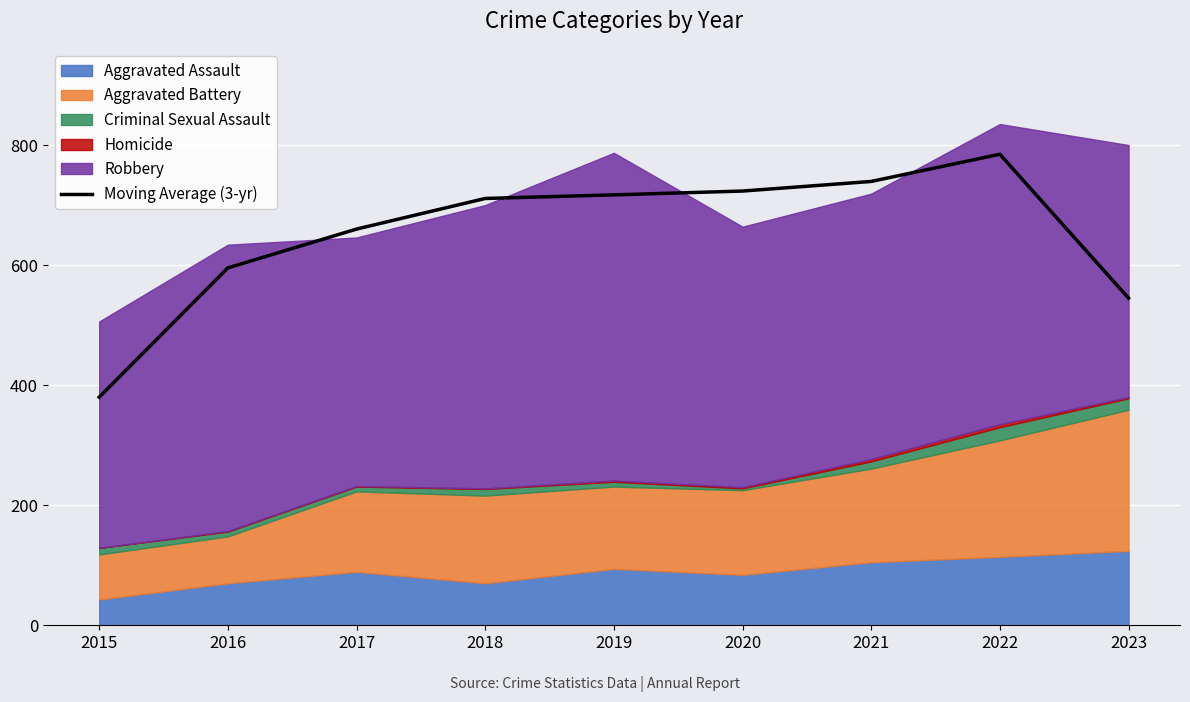

Reading left to right, what are all the values shown in this chart?

380.0	595.3	660.0	711.0	717.0	723.3	739.3	784.7	545.0